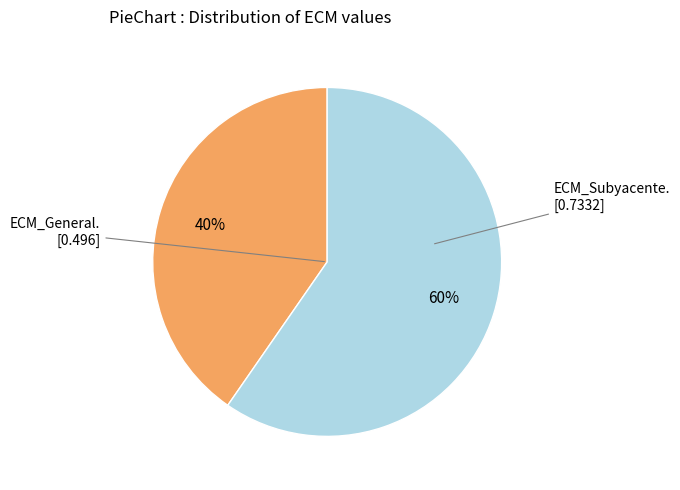

To the nearest percent, what is the average slice percentage?

50%